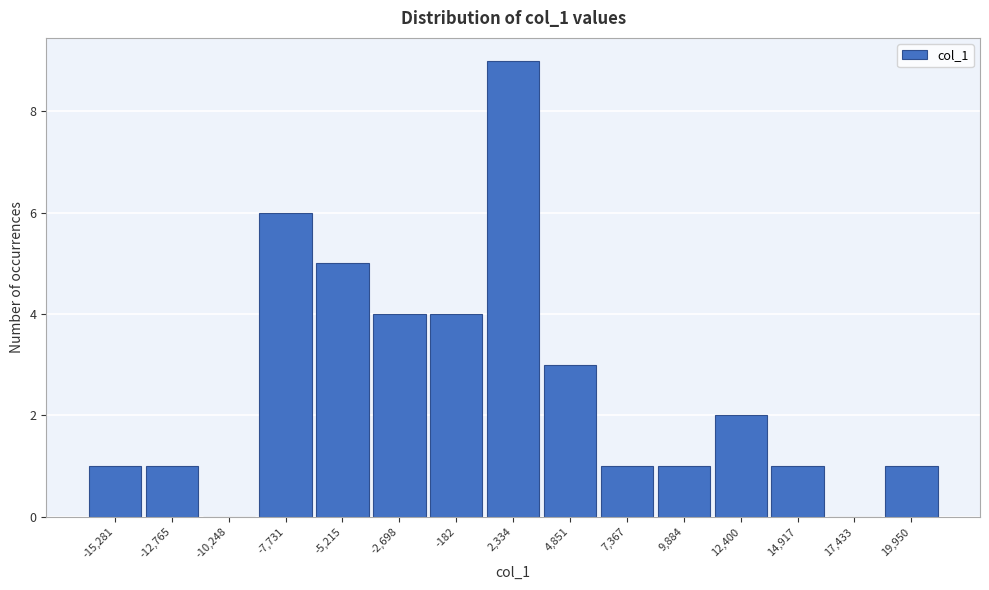

Reading right to left, what are all the values shown in this chart?

19,950=1	17,433=0	14,917=1	12,400=2	9,884=1	7,367=1	4,851=3	2,334=9	-182=4	-2,698=4	-5,215=5	-7,731=6	-10,248=0	-12,765=1	-15,281=1